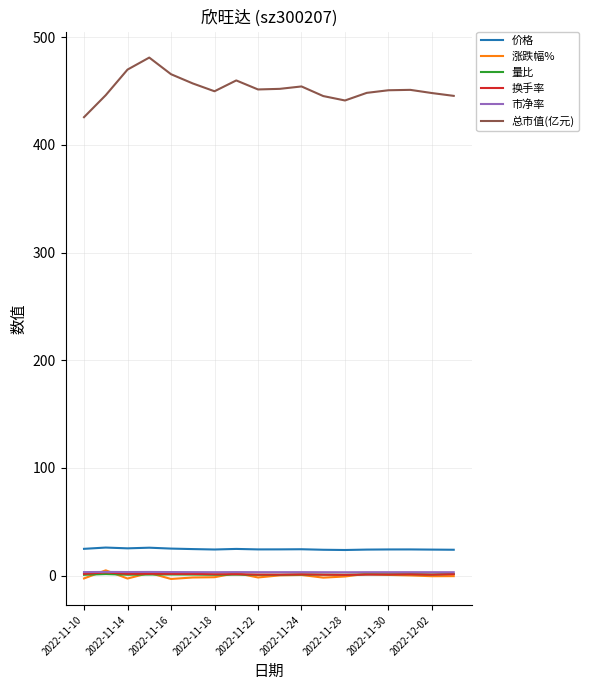

Which series has the largest total across all categories?

总市值(亿元)